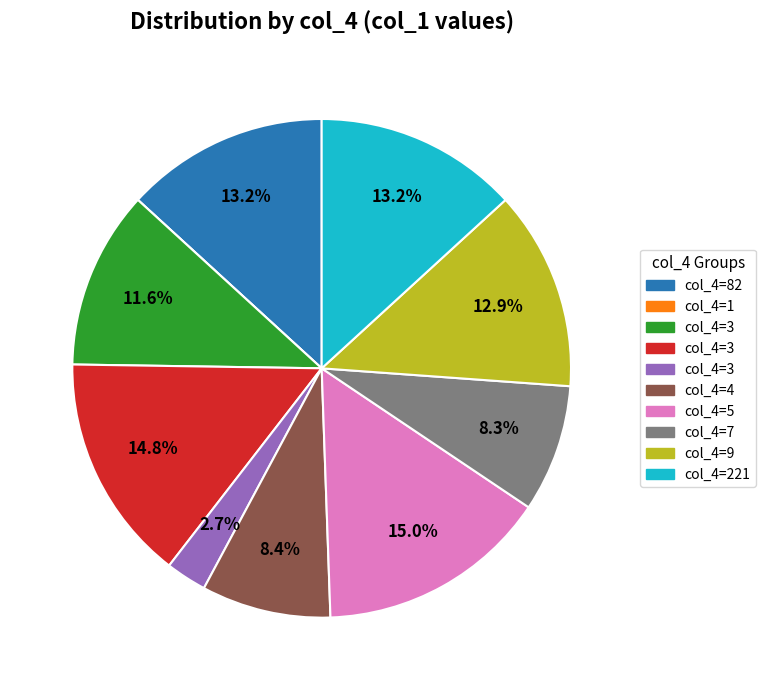

Does any single category account for the majority?

No